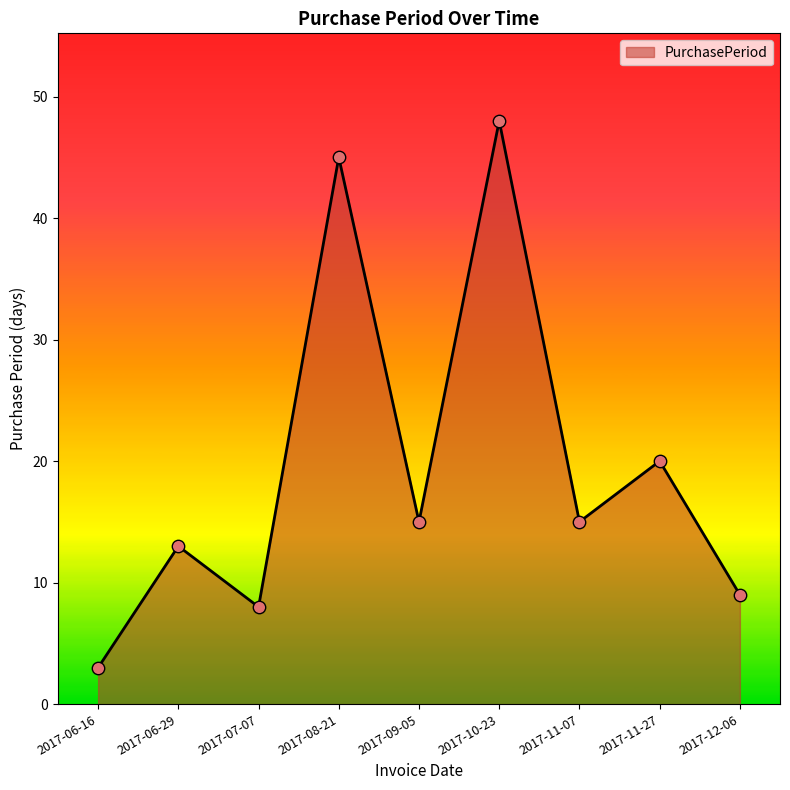

Which has a higher value, 2017-07-07 or 2017-06-29?

2017-06-29